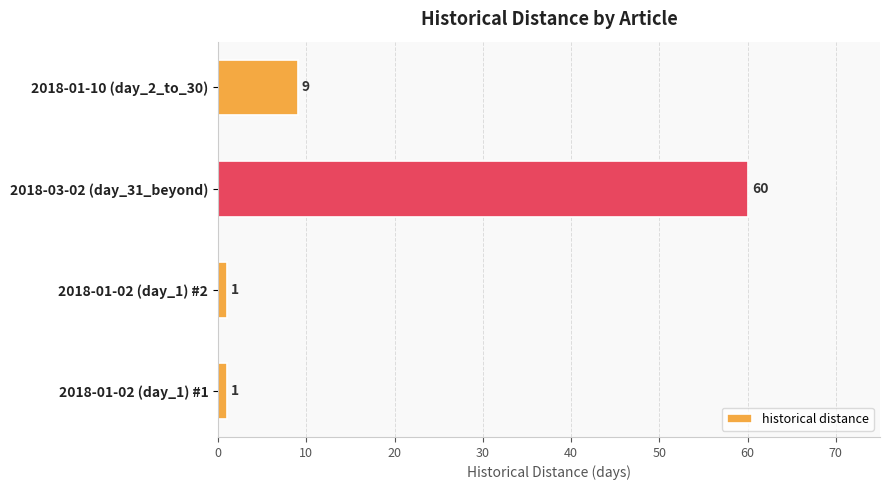

Where is the data nearest to the value 30?

2018-01-10 (day_2_to_30)